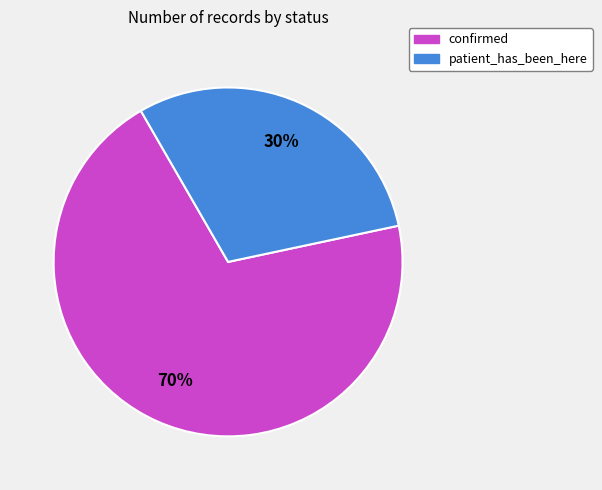

Does confirmed account for over 50% of the chart?

Yes